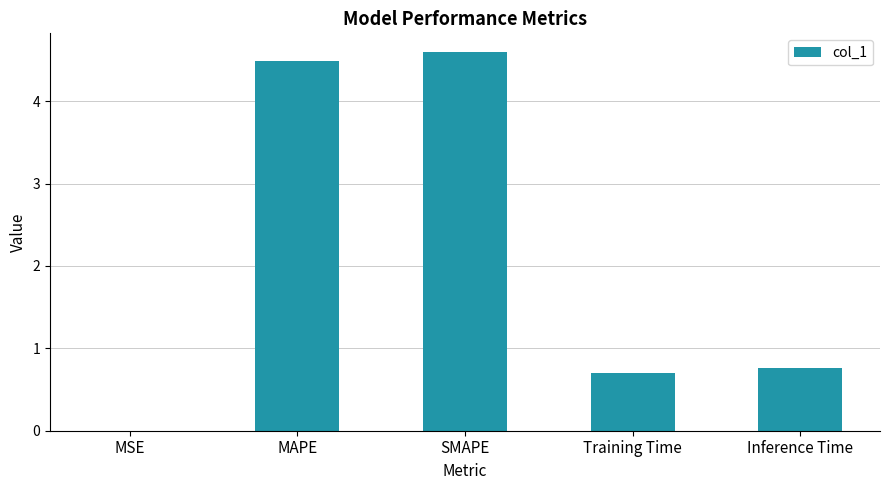

At which category does the chart reach its peak across all series?

SMAPE